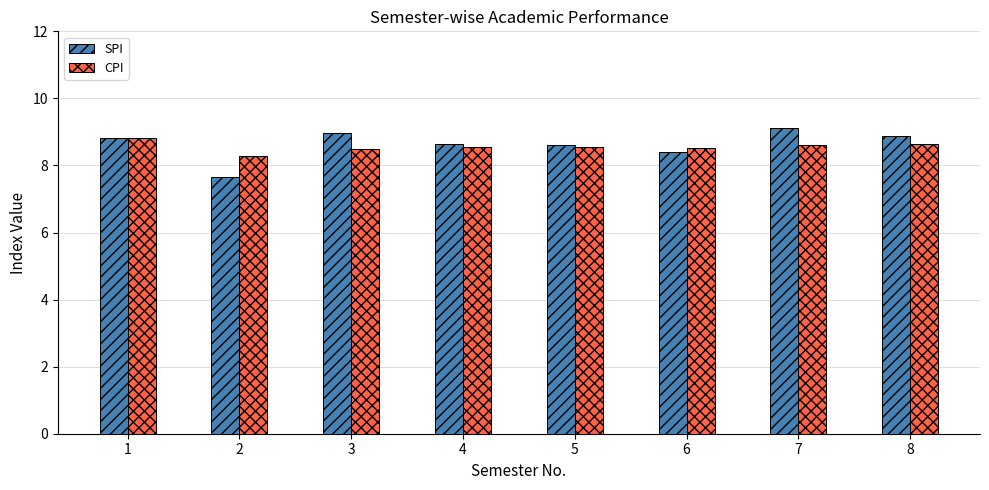

At which category does the chart reach its minimum across all series?

2